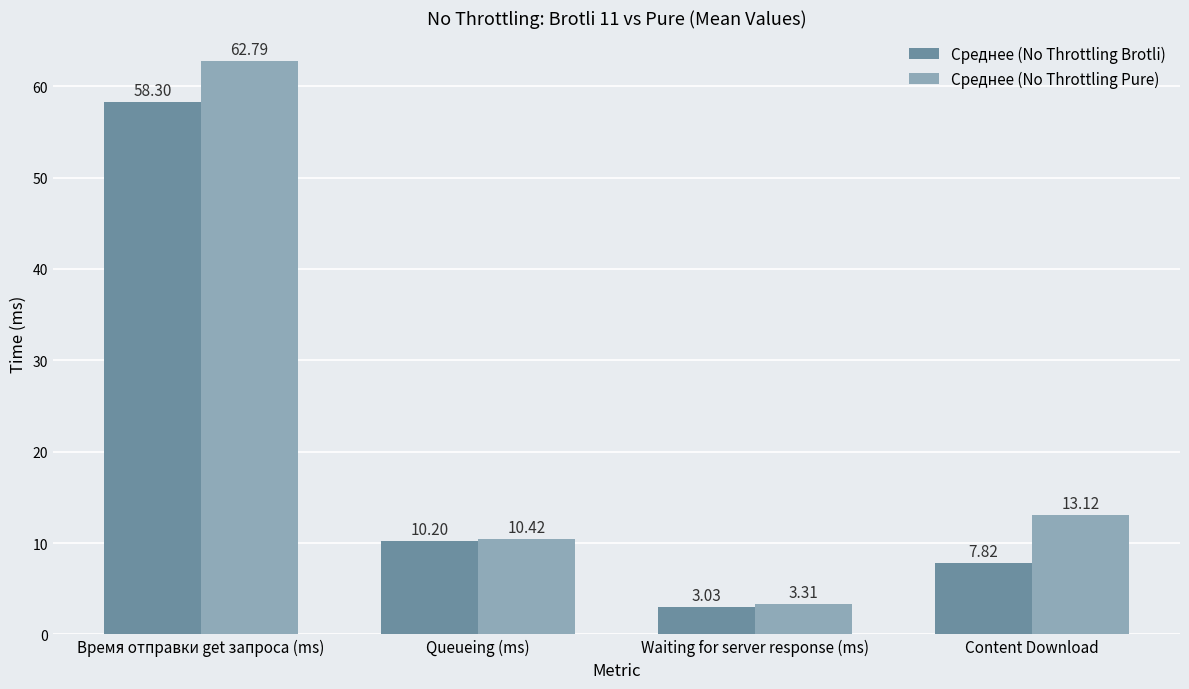

What is the approximate value of Среднее (No Throttling Brotli) at Content Download?

7.8